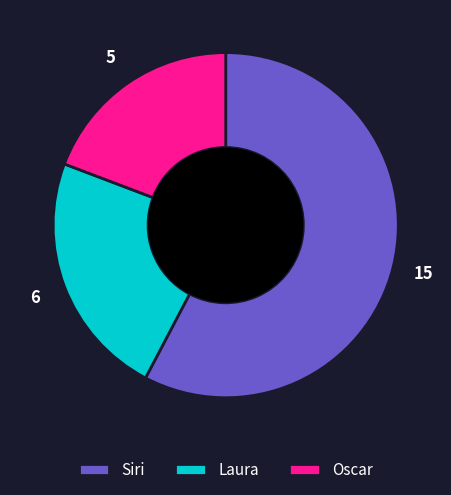

True or false: Siri accounts for 66% of the total.

False